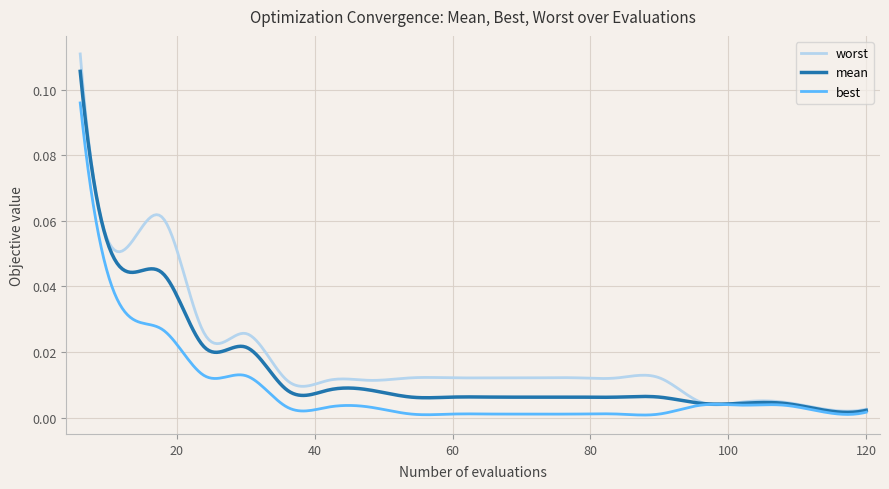

List the series in order of their overall mean, lowest first.

best, mean, worst